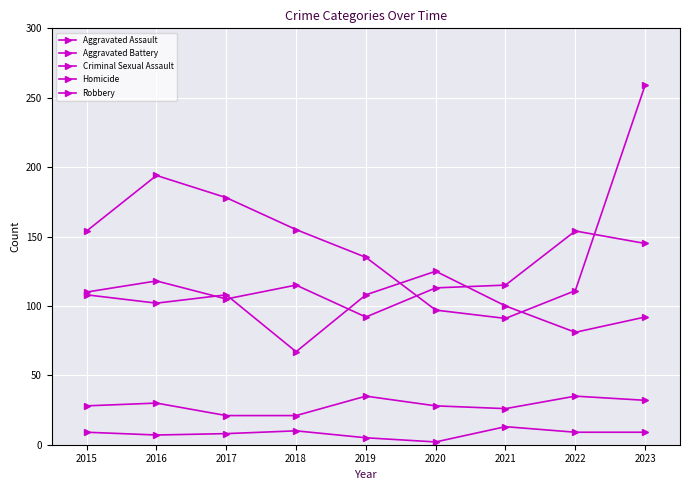

What is the average value of the Homicide series?

8